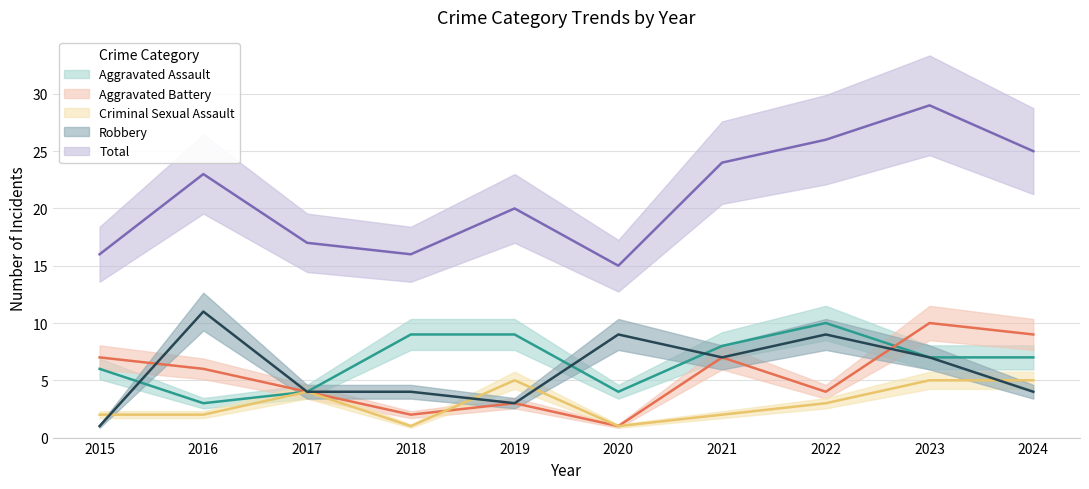

Which series has the largest range (max minus min)?

Total